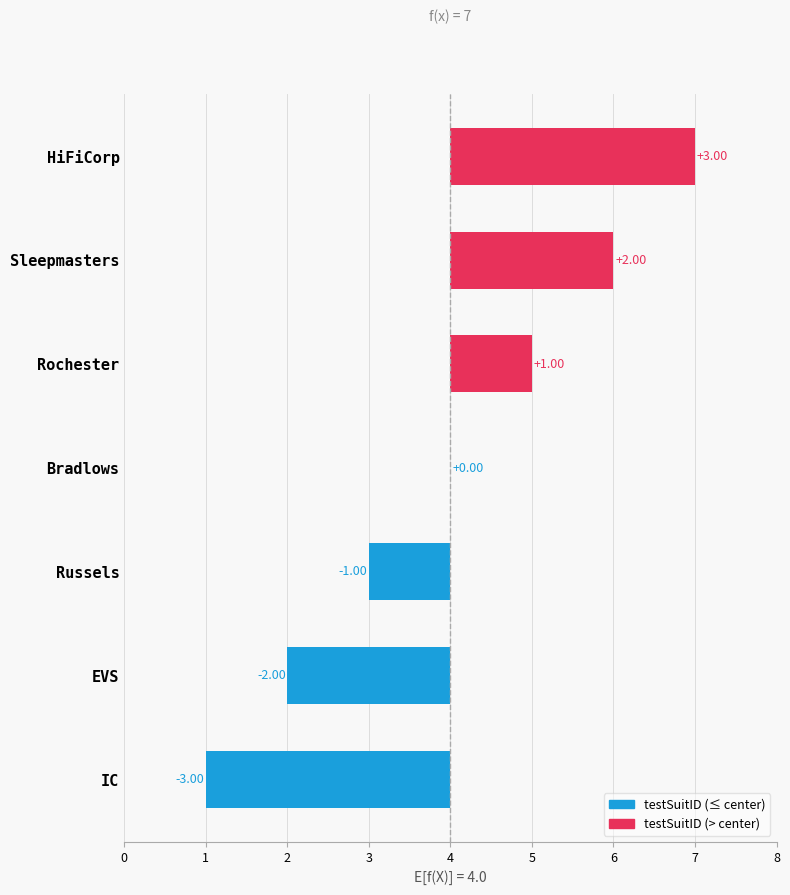

What is the smallest value displayed?

-3